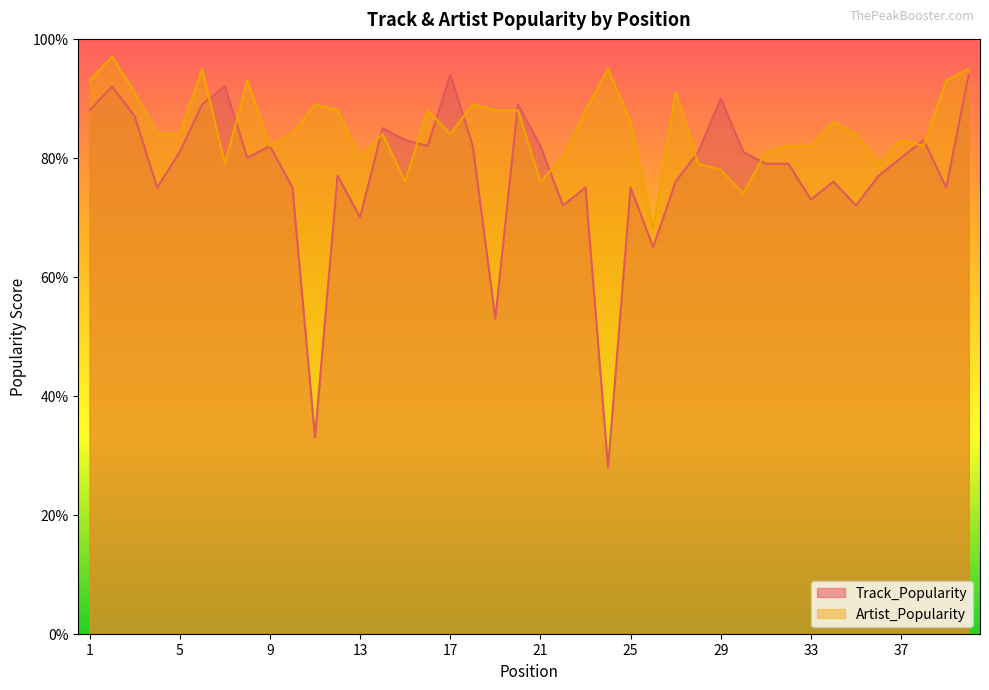

What is the maximum value for Artist_Popularity?

97